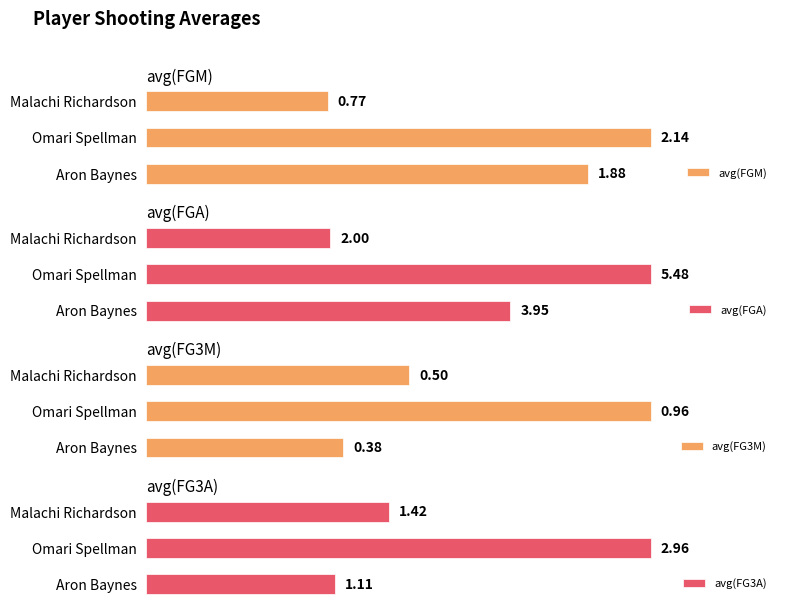

What are all the series names shown in the legend?

avg(FGM), avg(FGA), avg(FG3M), avg(FG3A)